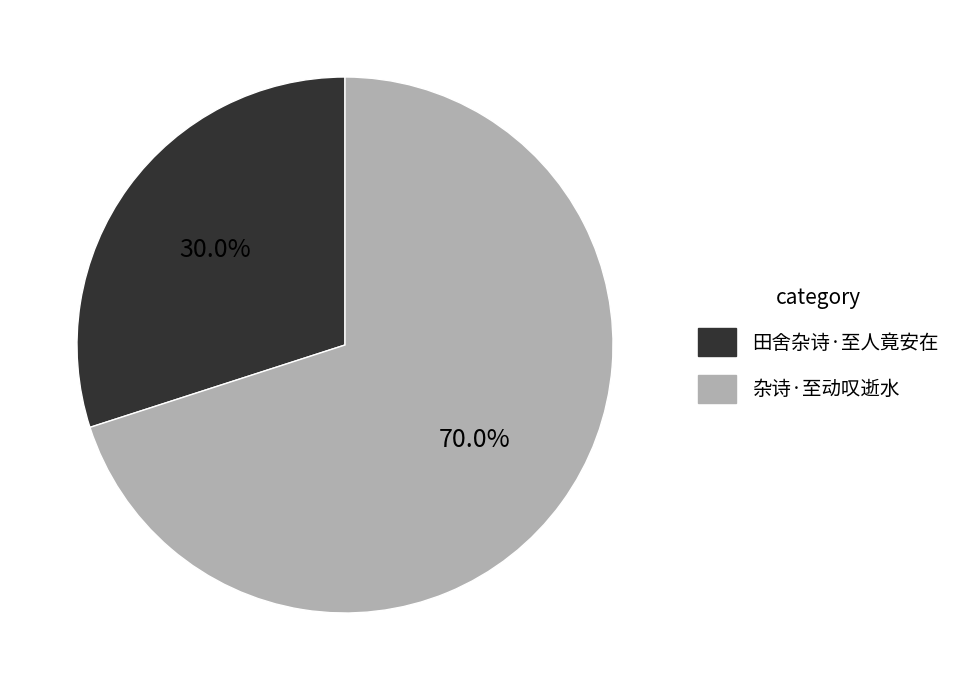

Which category accounts for the majority?

杂诗·至动叹逝水